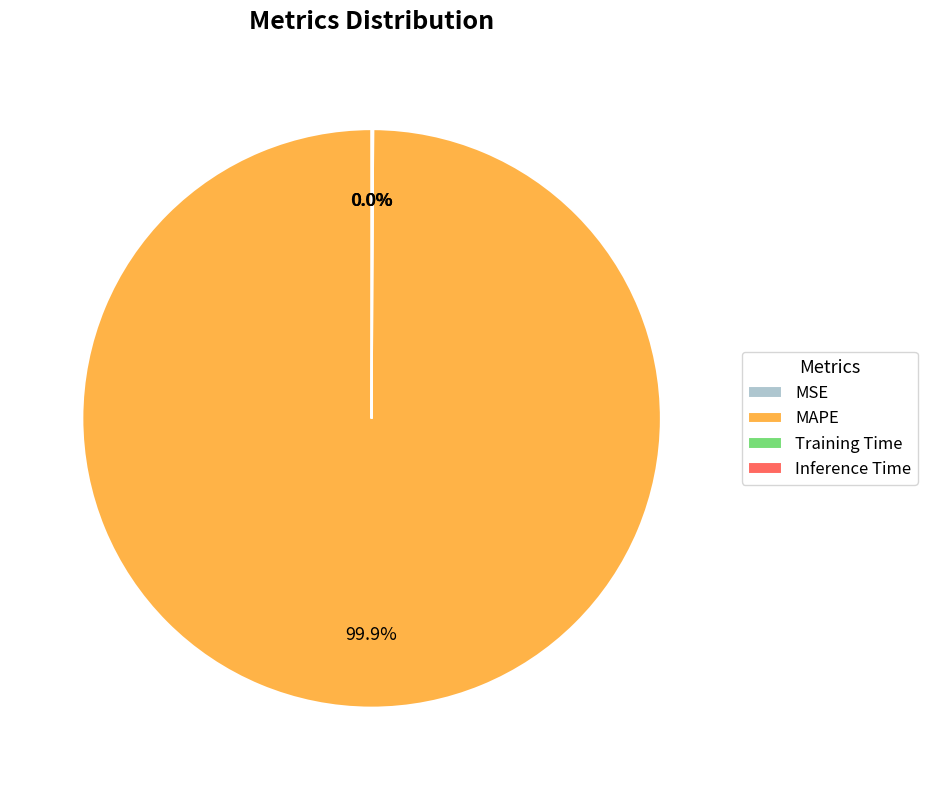

Which slice is the largest?

MAPE